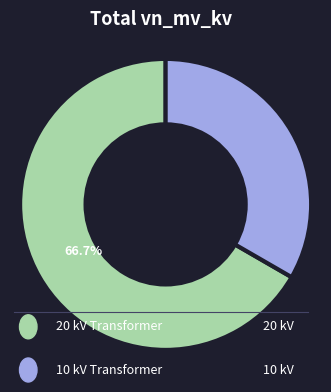

To the nearest percent, what is the difference between the largest and smallest slice percentages?

33%